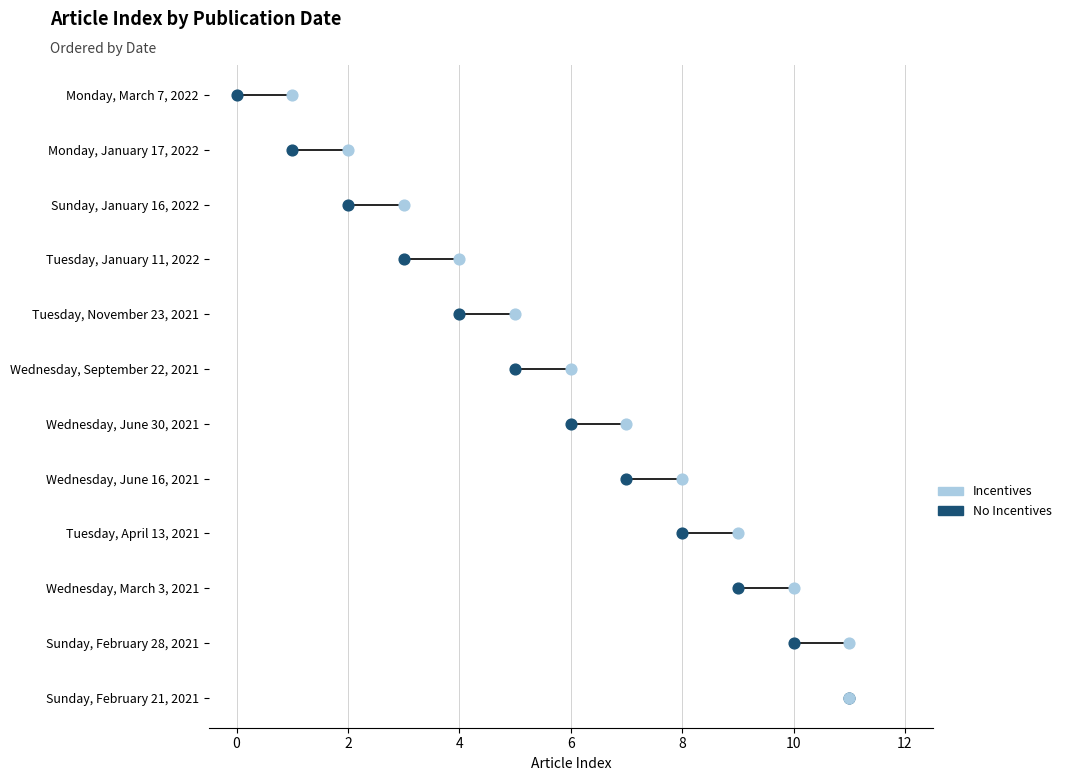

Which series contains the lowest Y value?

No Incentives